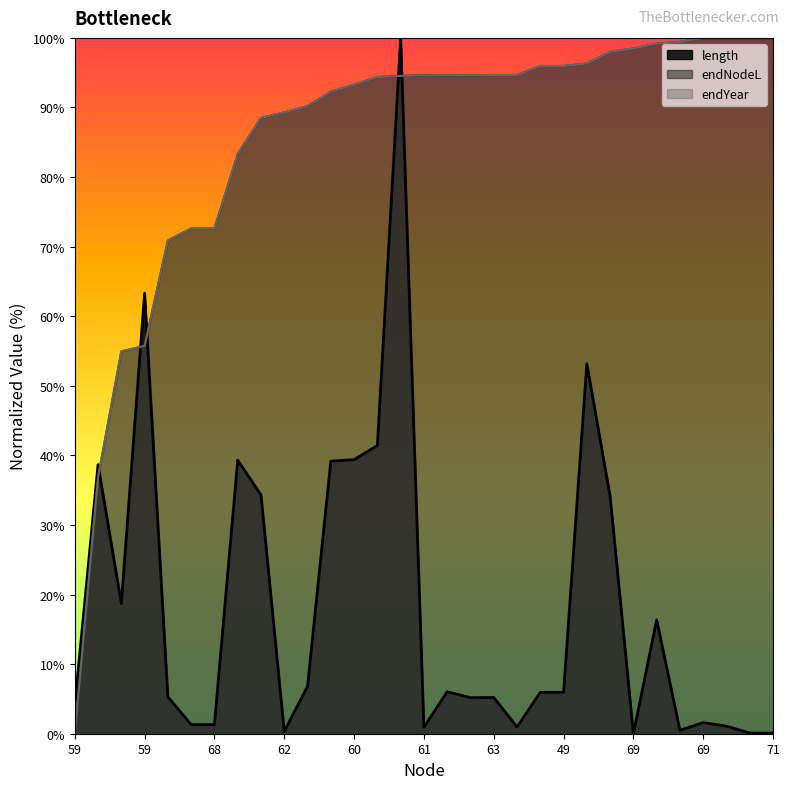

True or false: endYear has more than 0 interior local peaks.

False